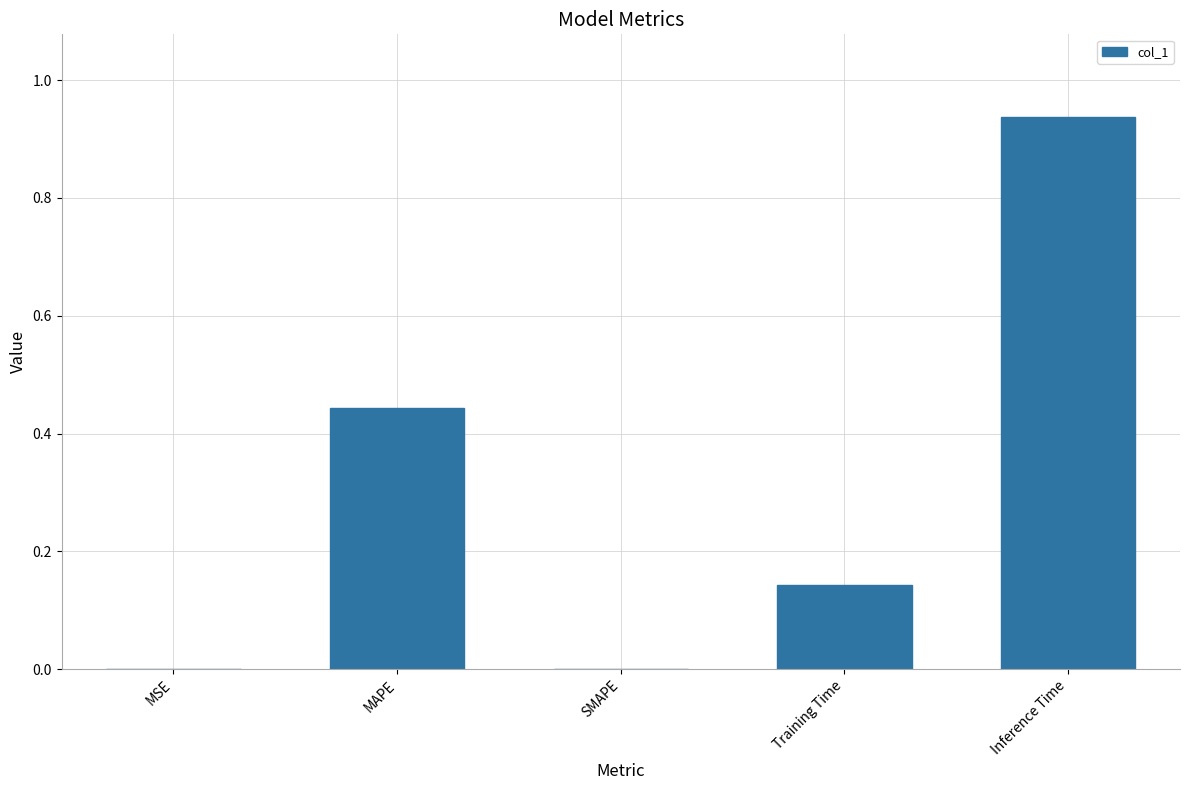

What is the change in value from MAPE to Training Time?

-0.3